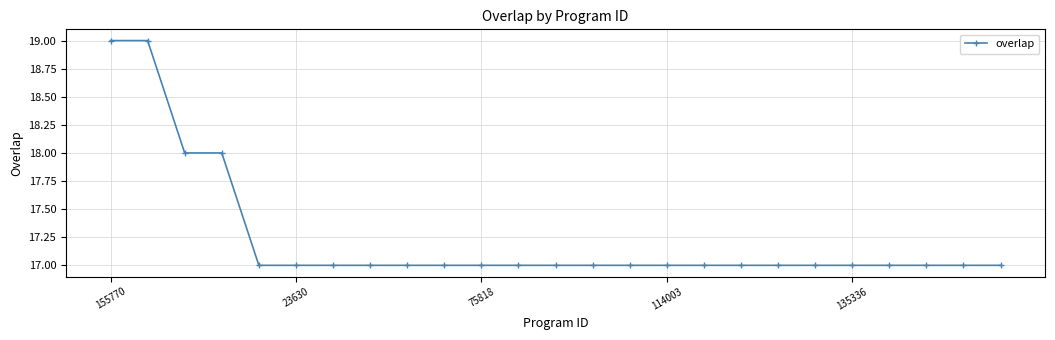

What is the average value?

17